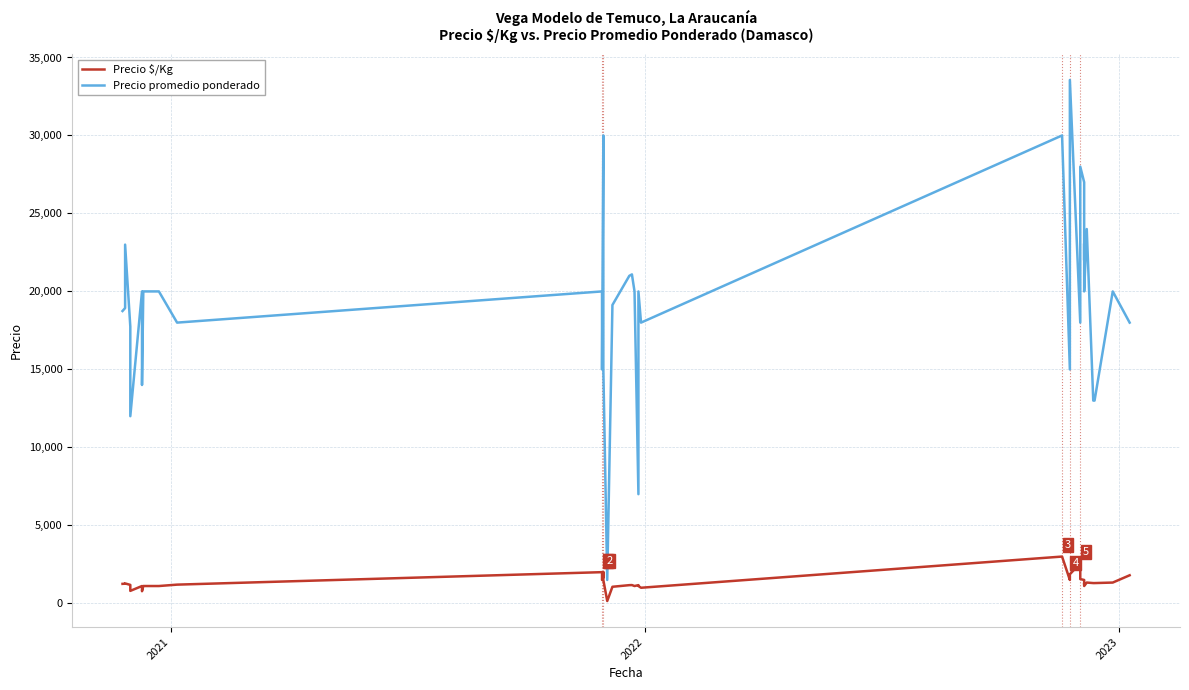

At which category does Precio promedio ponderado reach its first local peak?

2022